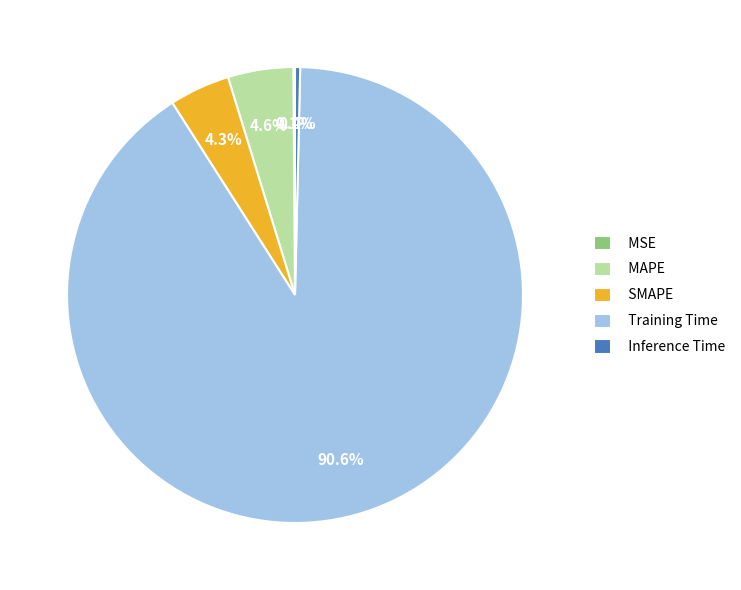

Which slice is the largest?

Training Time